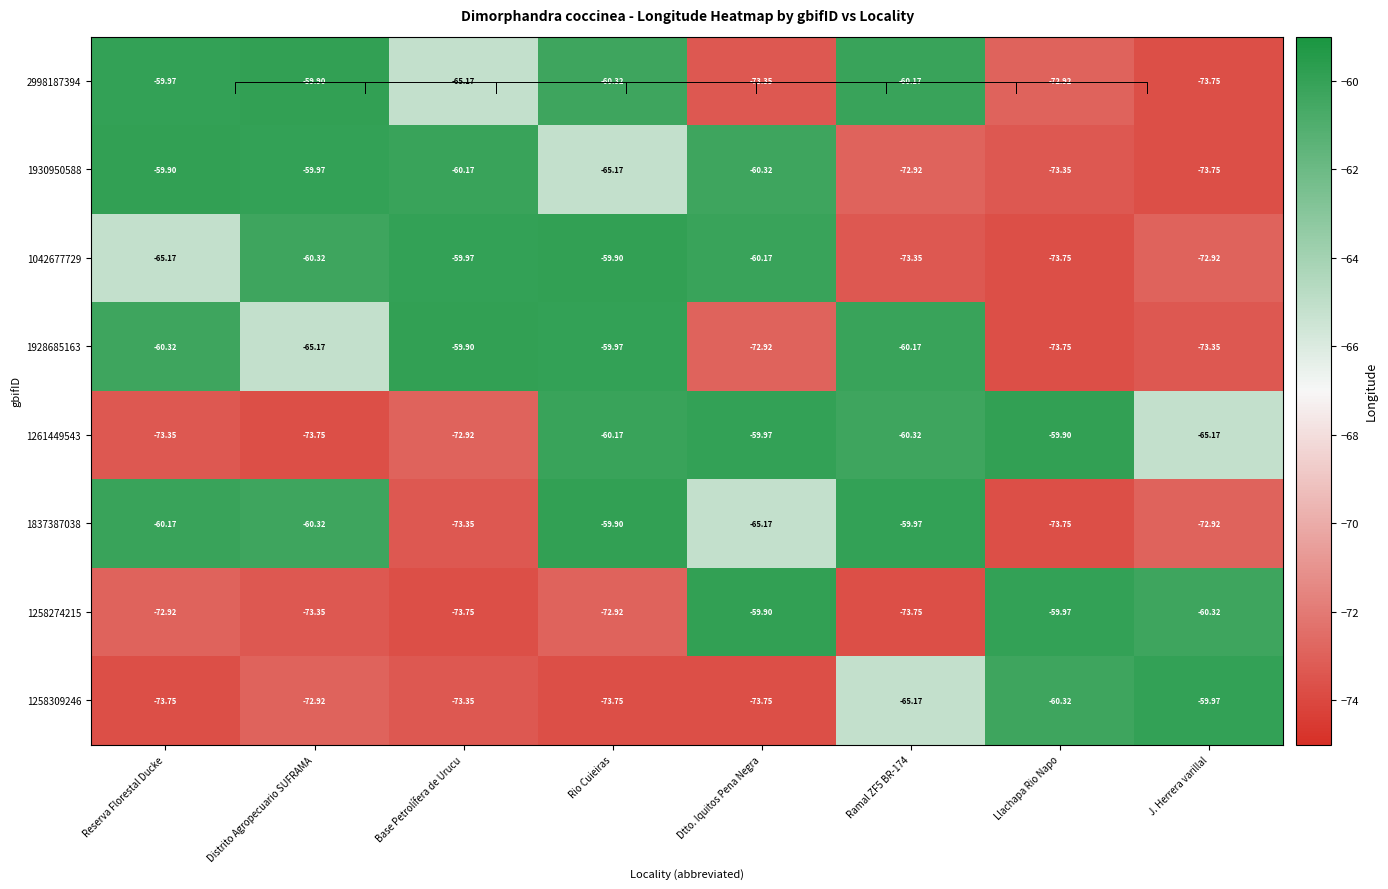

At which category is the sum across all series the highest?

Rio Cuieiras